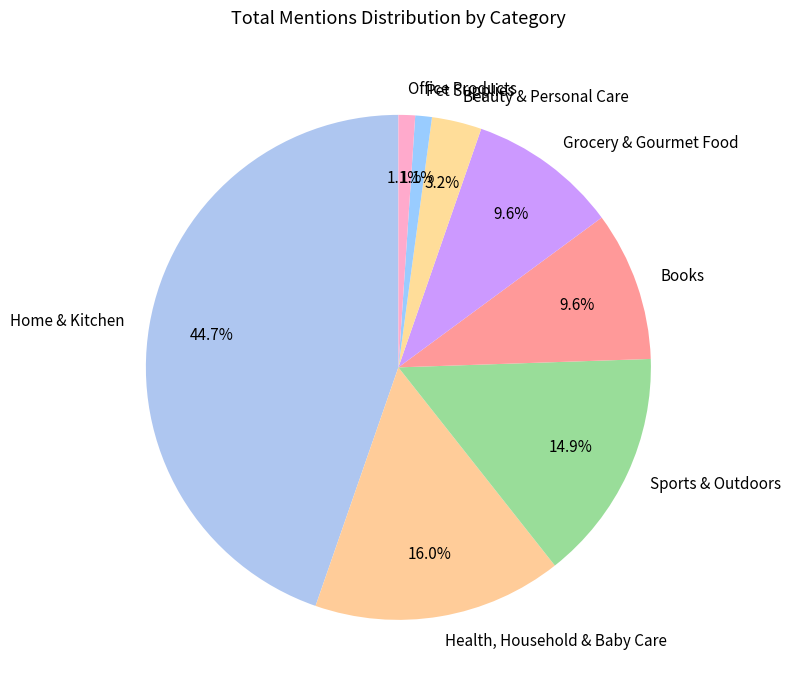

Combined, do Home & Kitchen and Grocery & Gourmet Food account for over 50%?

Yes